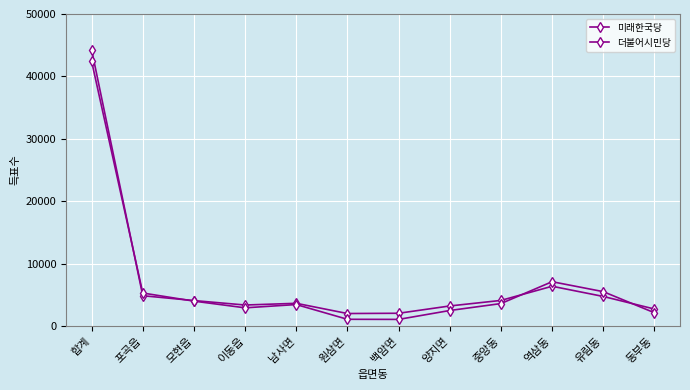

Reading left to right, extract all data points from this chart.

미래한국당: 44262	4838	4061	3347	3621	1984	2025	3196	4083	6355	4721	2705
더불어시민당: 42421	5269	3970	2897	3423	1058	1041	2468	3580	7084	5491	2108